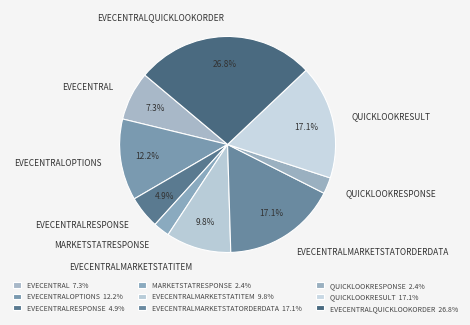

Which slice is the largest?

EVECENTRALQUICKLOOKORDER